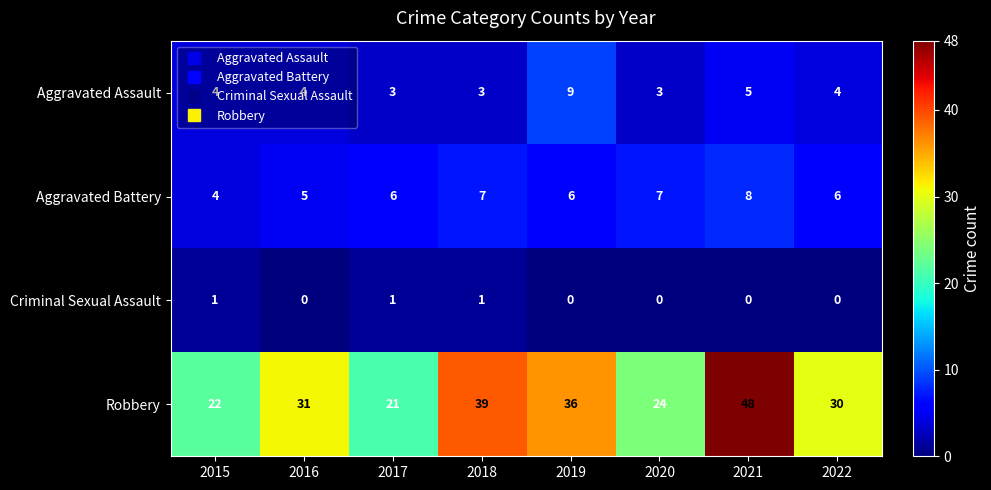

What is the sum of the Aggravated Assault values at 2018 and 2015?

7